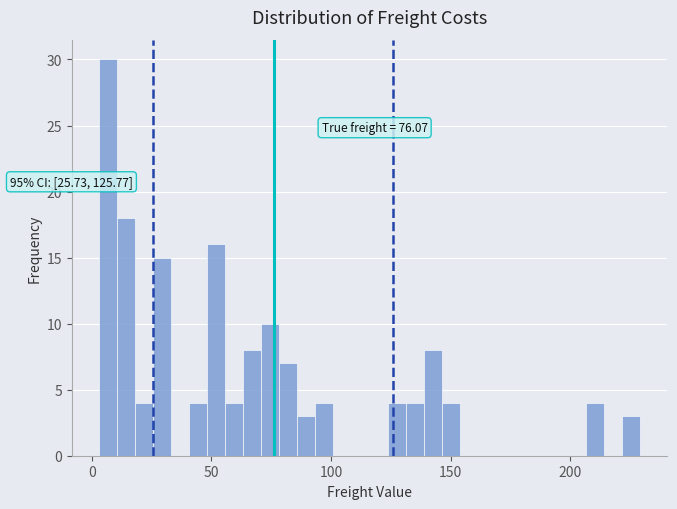

Read against the x-axis, roughly where is the centre of the tallest bar?

5